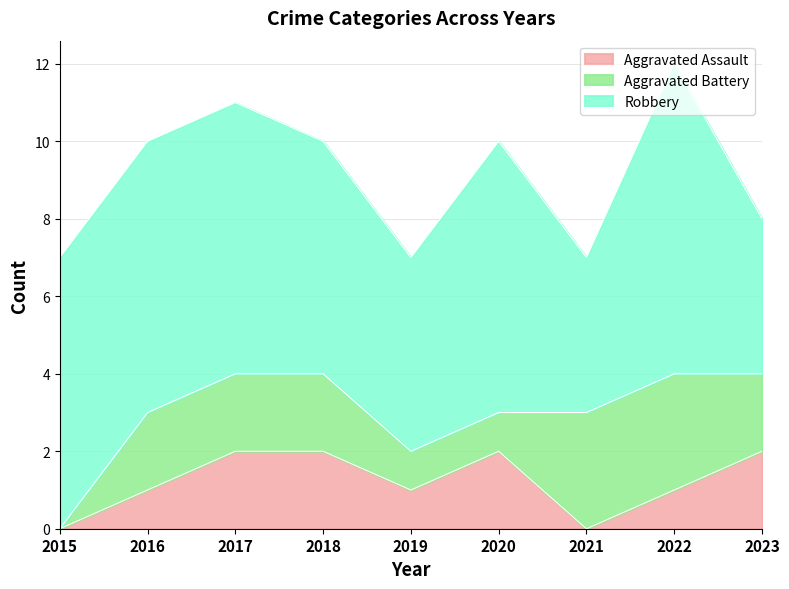

The Aggravated Battery series shows 1 at 2019. True or false?

False